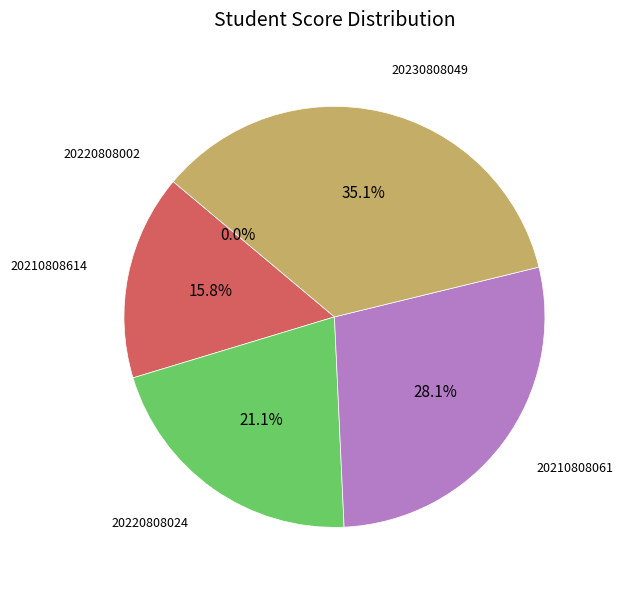

Does any single category account for the majority?

No